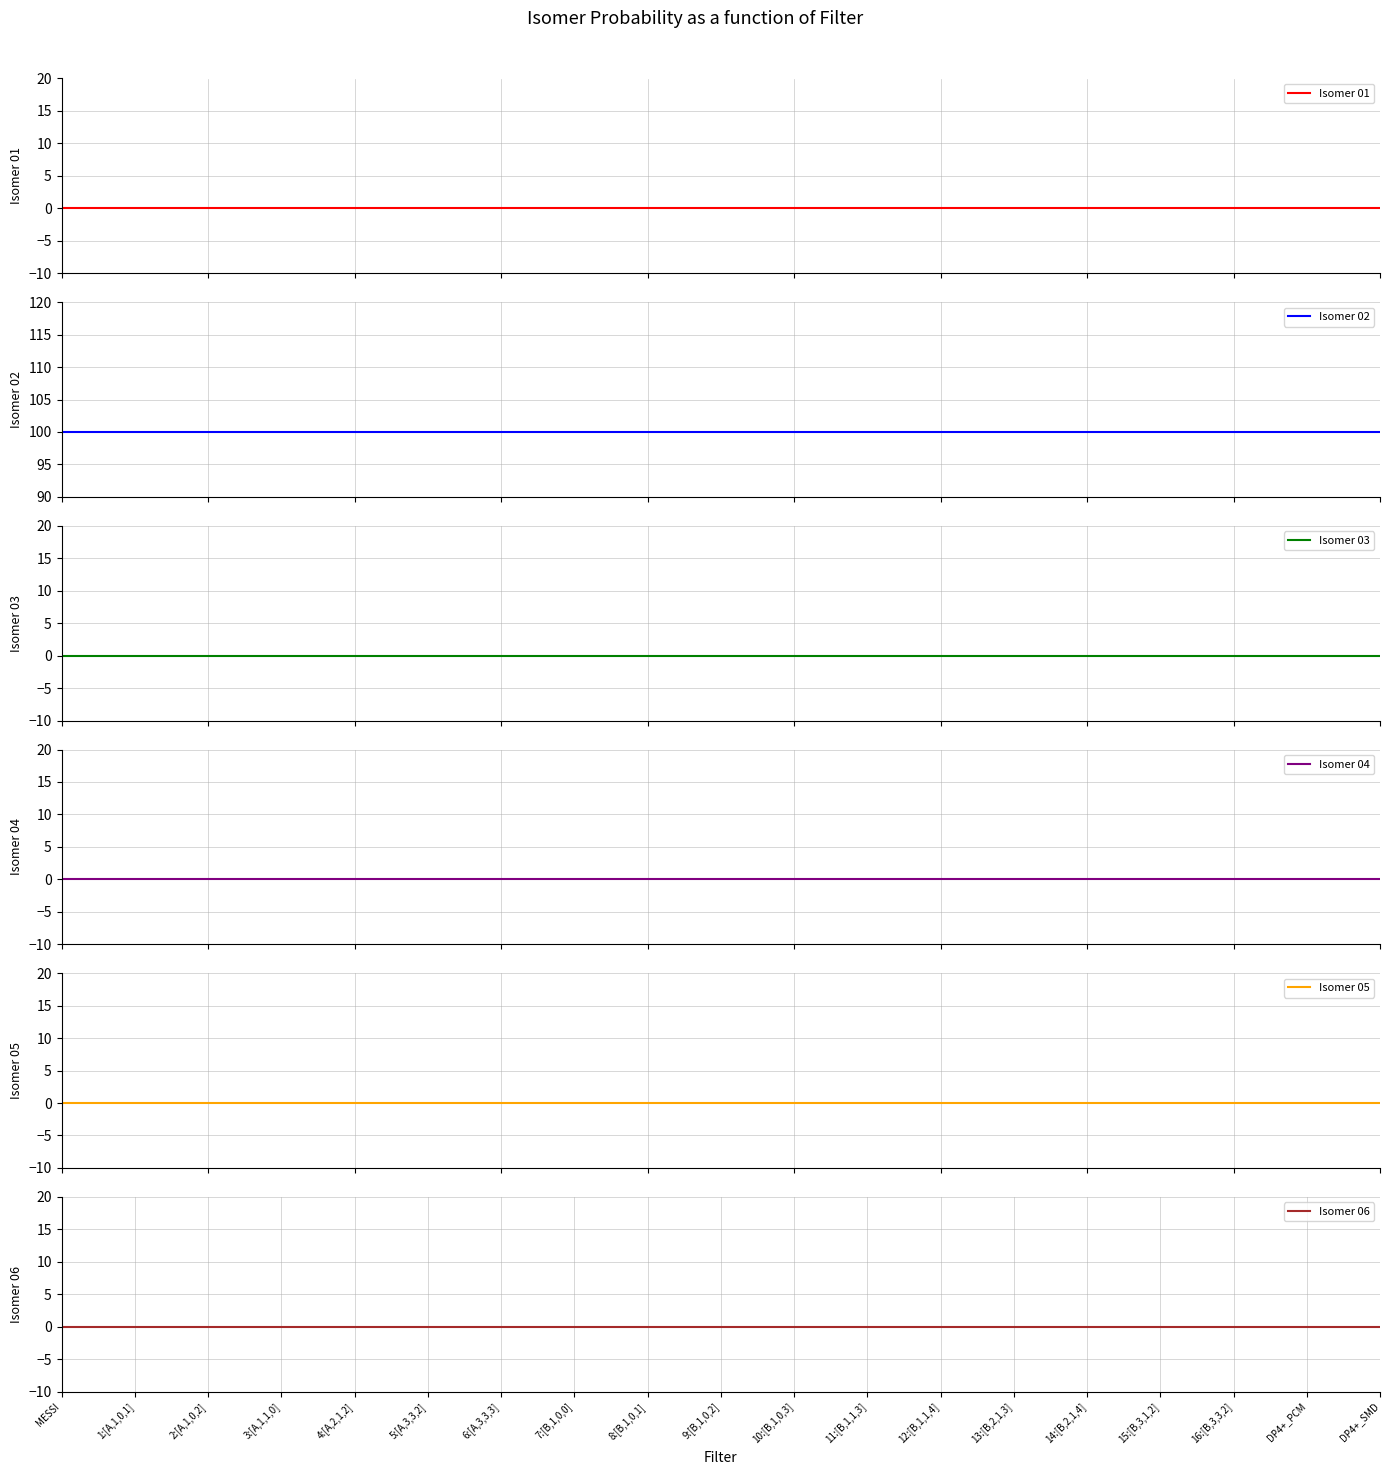

What is the label of the 2nd point from the right?

DP4+_PCM